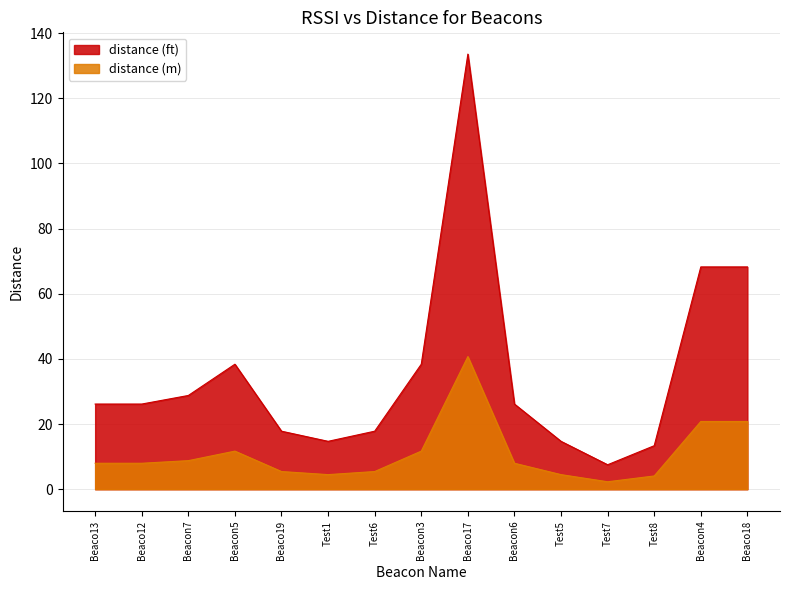

What is the label of the 14th point from the left?

Beacon4